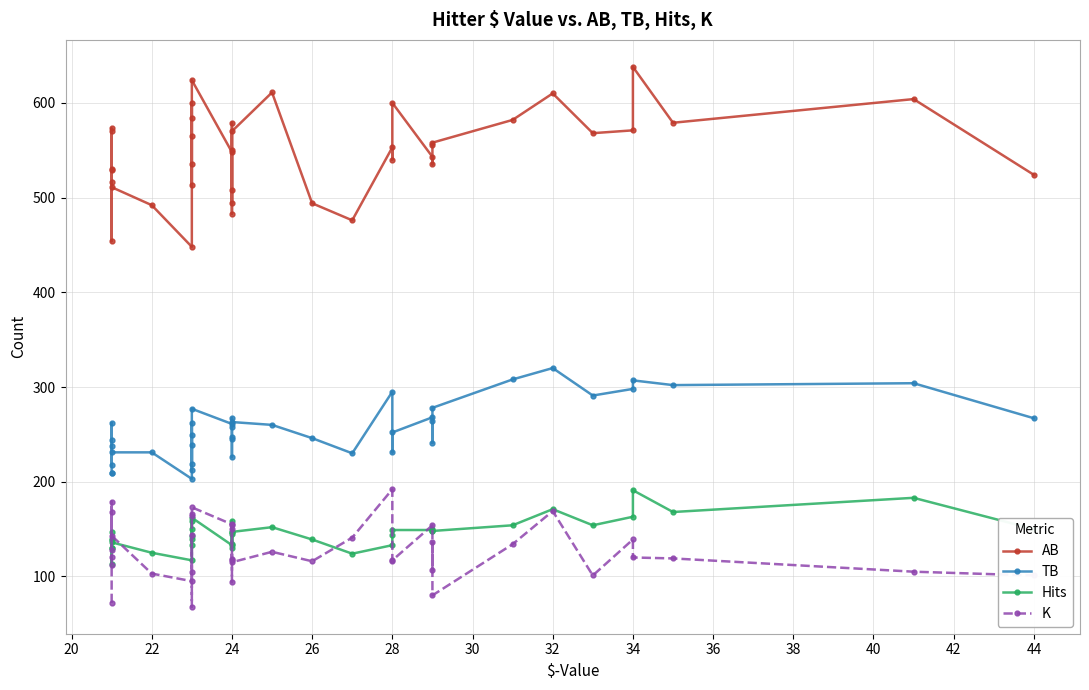

The value of Hits at 24 is 37. True or false?

False